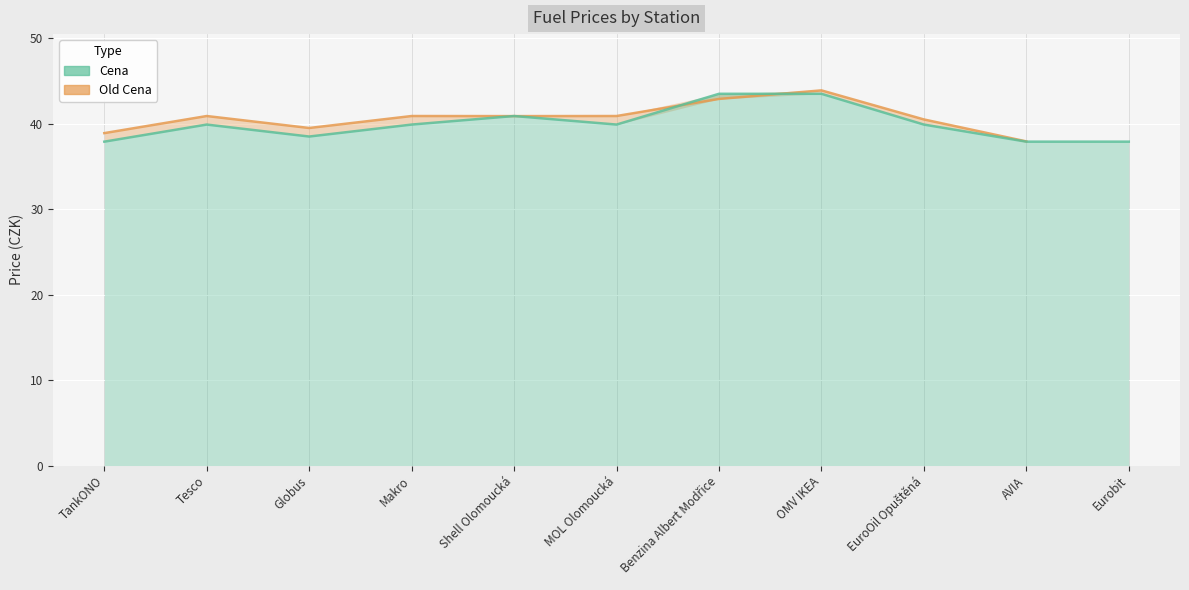

How many intersections are there between Cena and Old Cena?

4